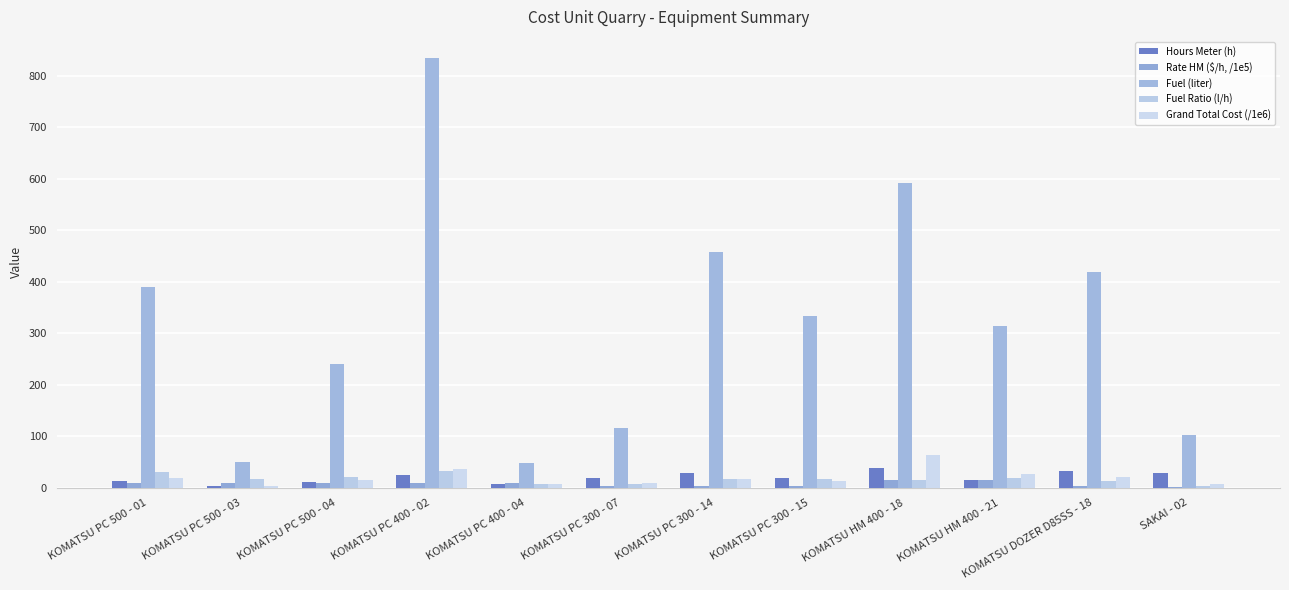

What is the approximate value of Fuel (liter) at KOMATSU PC 400 - 02?

833.8